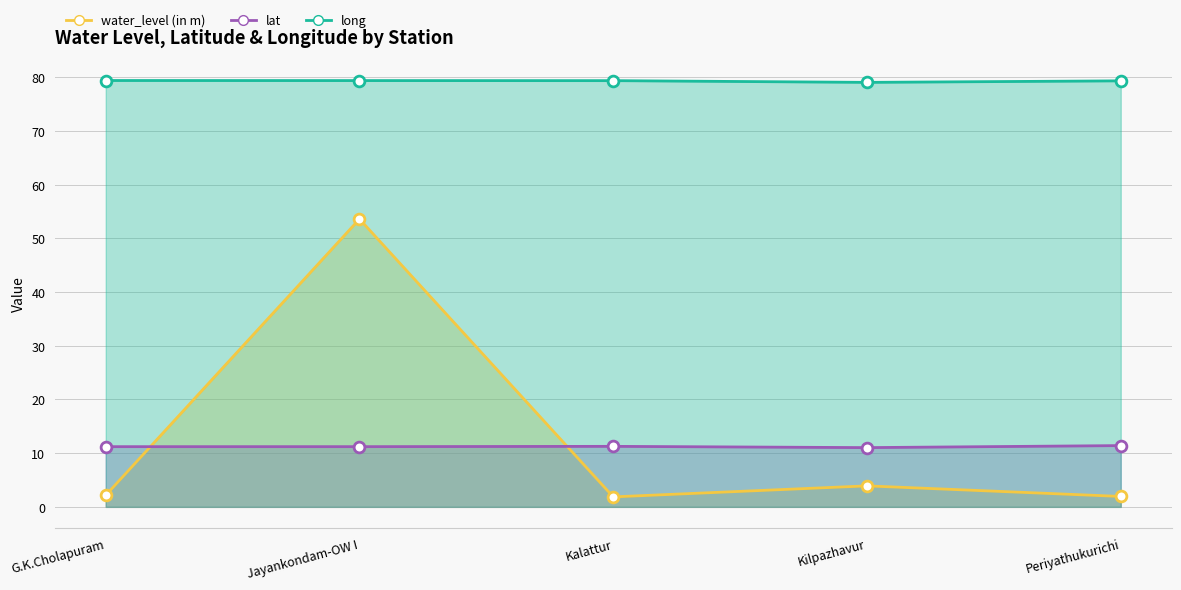

Is the value of water_level (in m) at Jayankondam-OW I greater than the value of lat at Jayankondam-OW I?

Yes